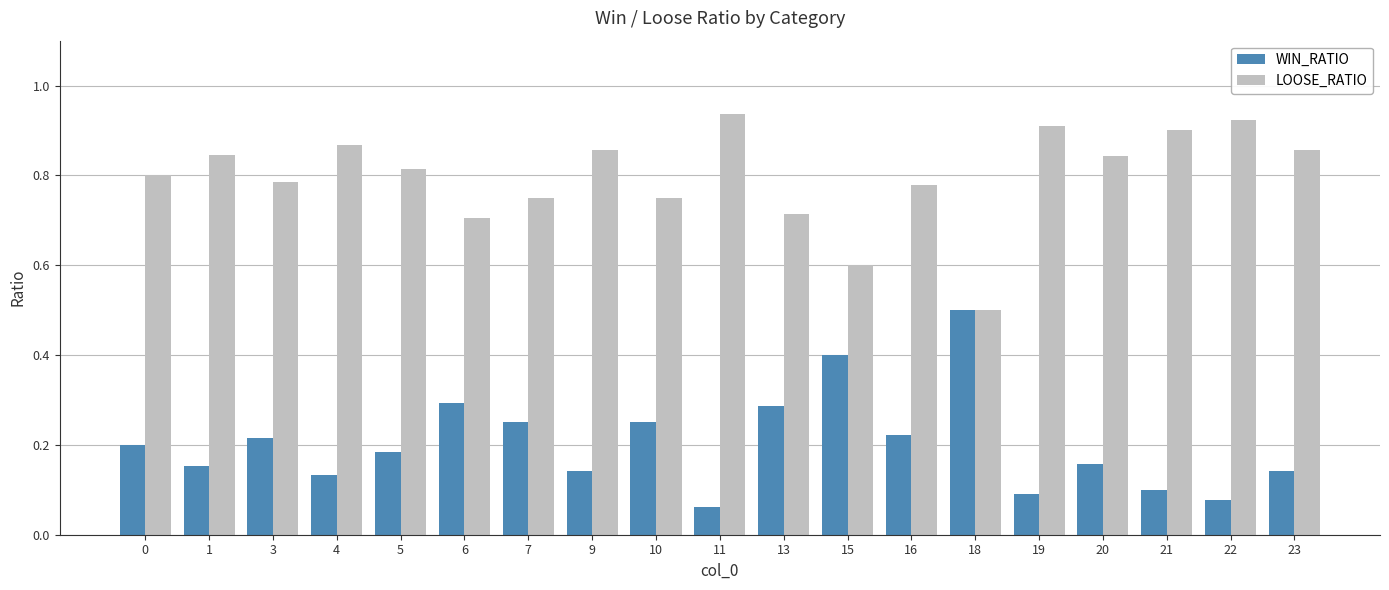

Which label corresponds to the smallest value in the chart?

11